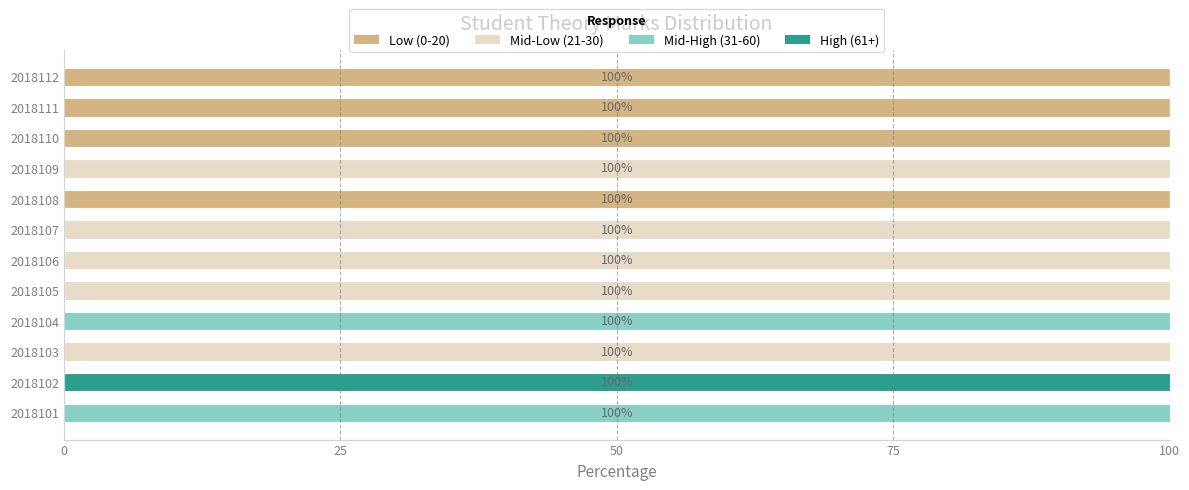

What is the total value across all series at 2018108?

100